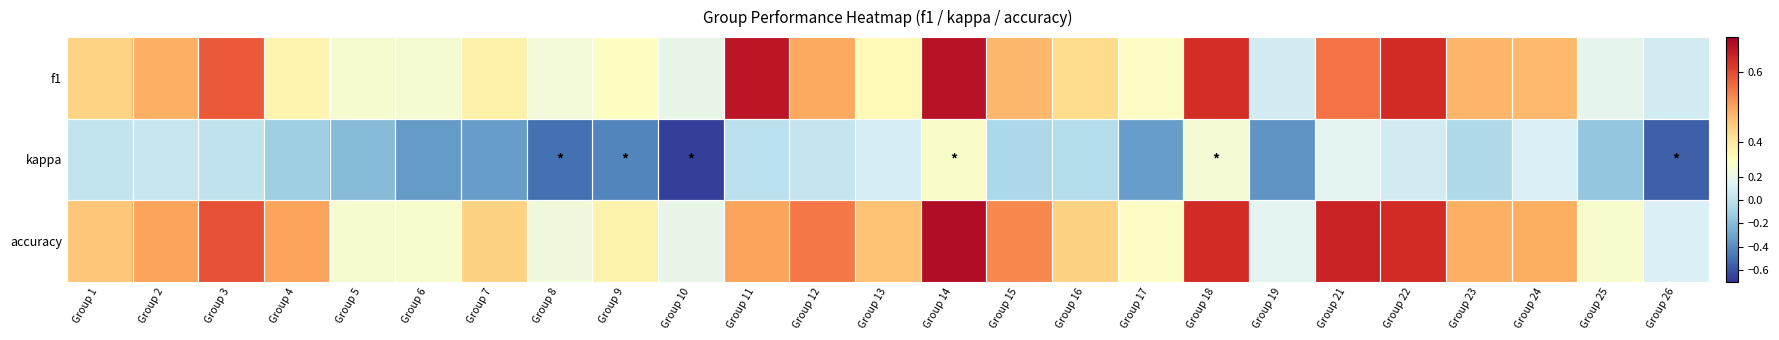

Between Group 9 and Group 23, which is larger?

Group 23